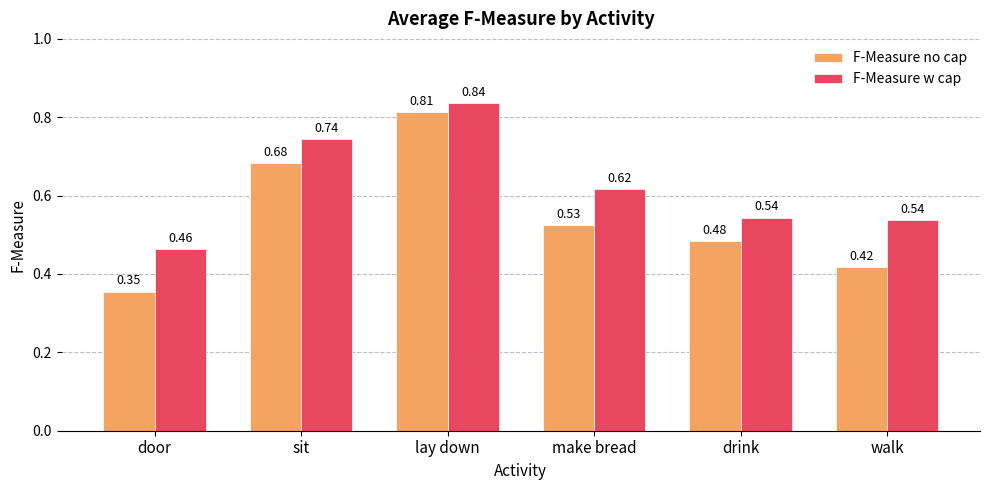

At which category is the sum across all series the highest?

lay down